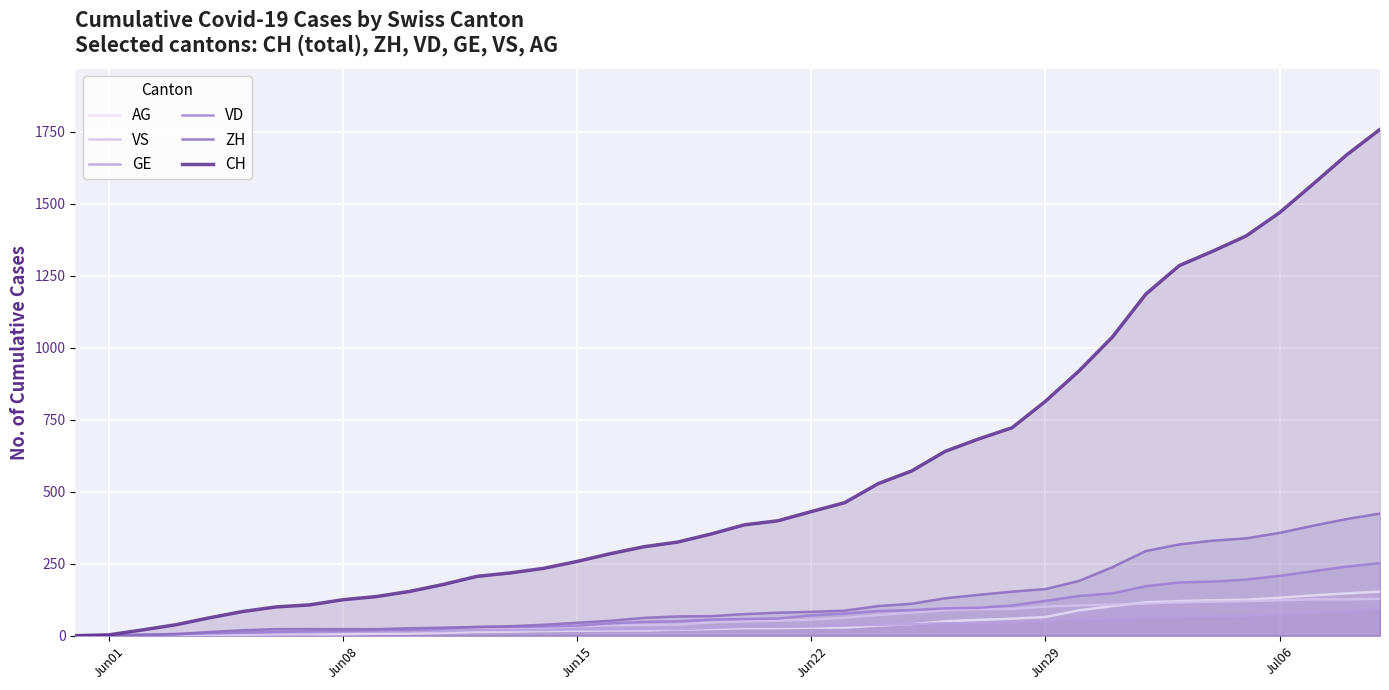

How many lines are shown in the chart?

6